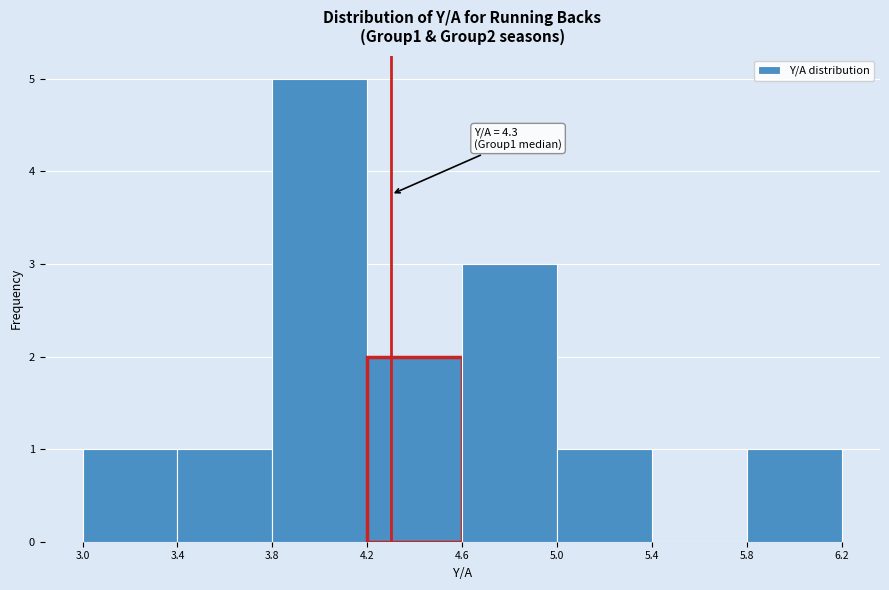

Which range on the x-axis has the tallest bar?

3.8 to 4.2